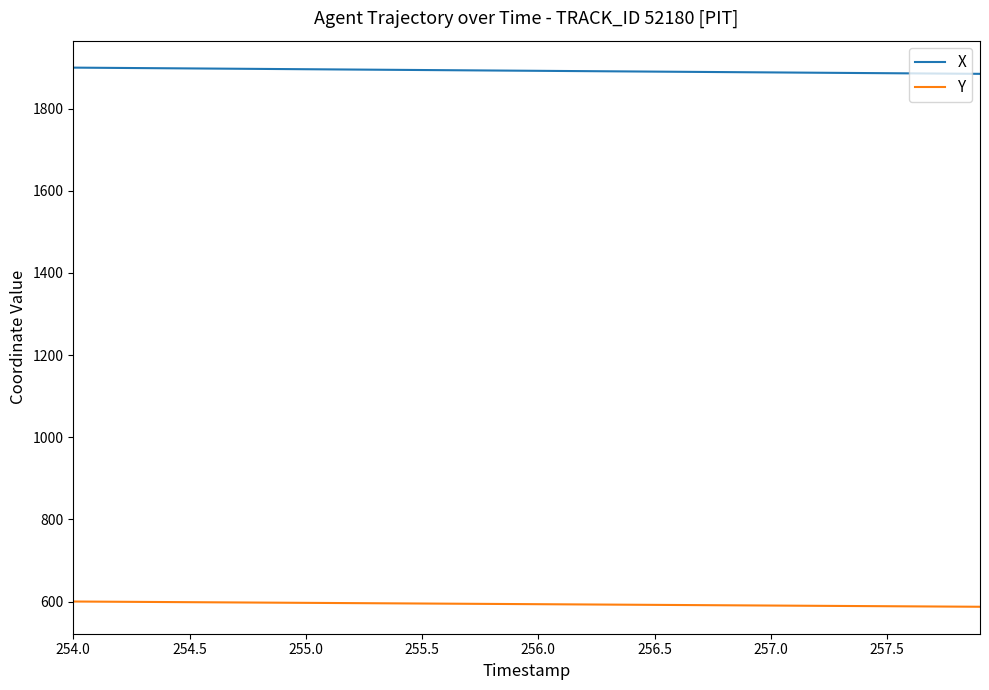

Rank the series by their maximum value, from lowest to highest.

Y, X